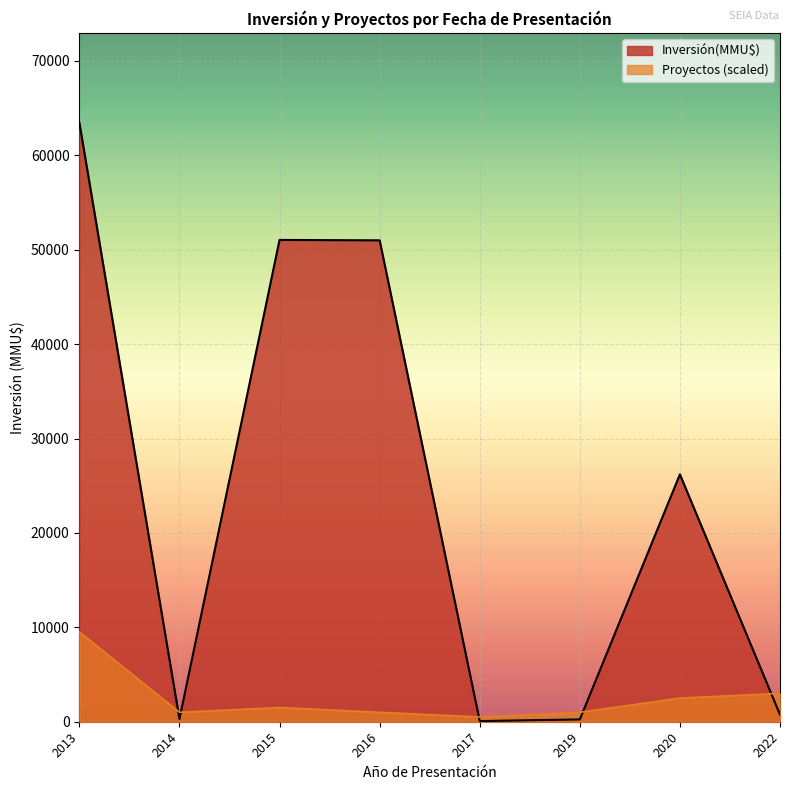

The value of Inversión(MMU$) at 2015-09 is 2155. True or false?

False